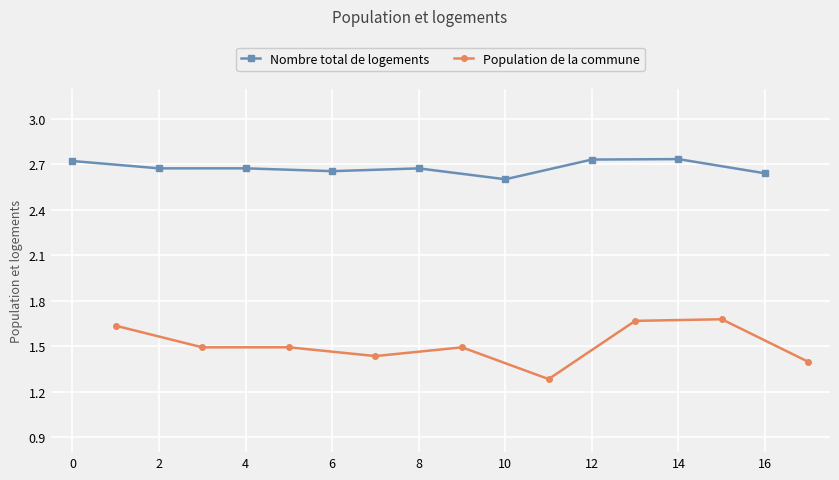

Is this an area chart (filled region under the line)?

No